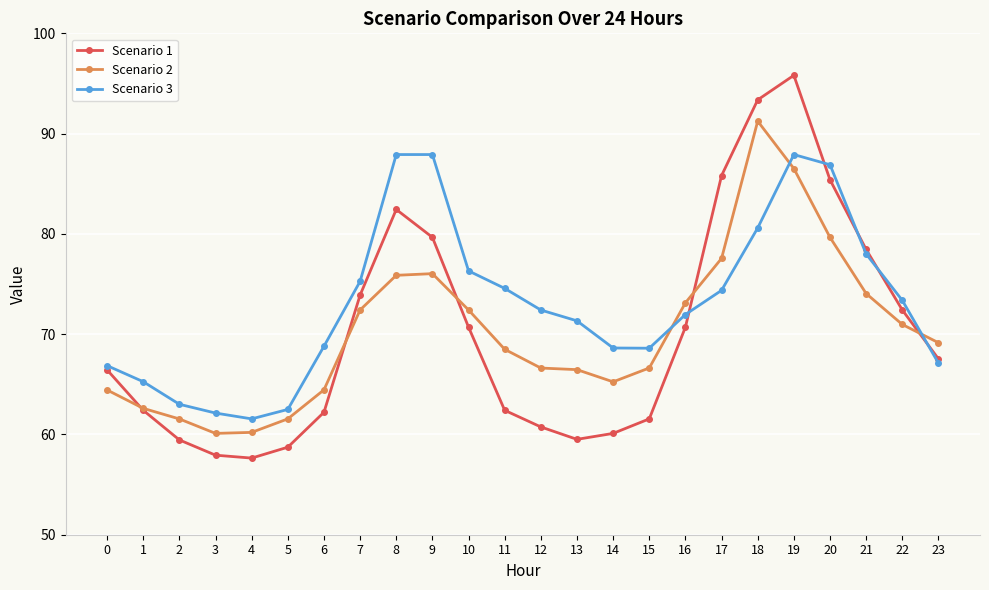

Which series ends up on top after the final intersection of Scenario 1 and Scenario 2?

Scenario 2